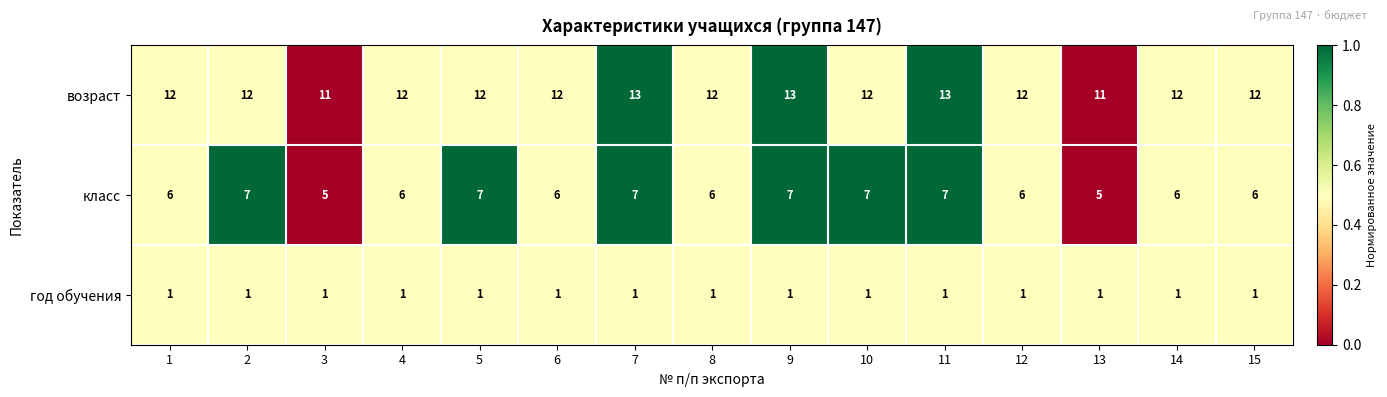

Is it true that возраст equals 18 at 12?

False